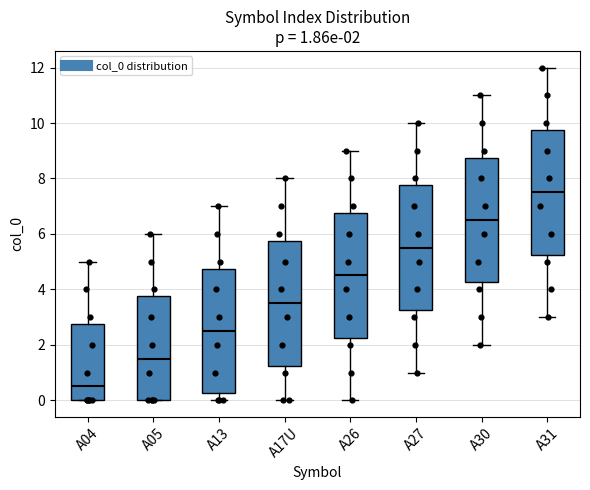

Which box has the highest median line?

A31